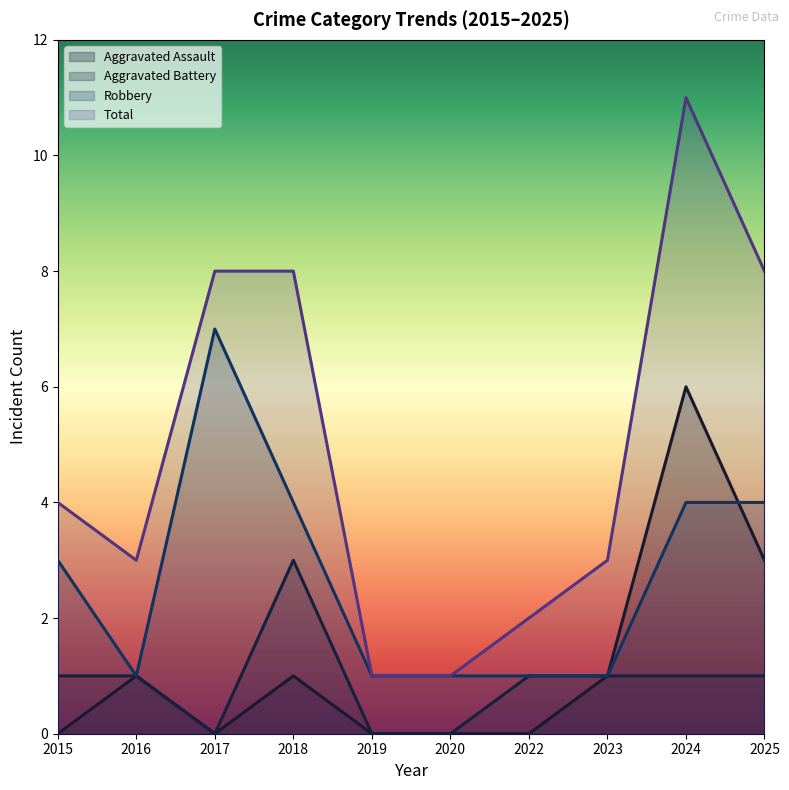

What is the difference between the highest and lowest values at 2017?

8